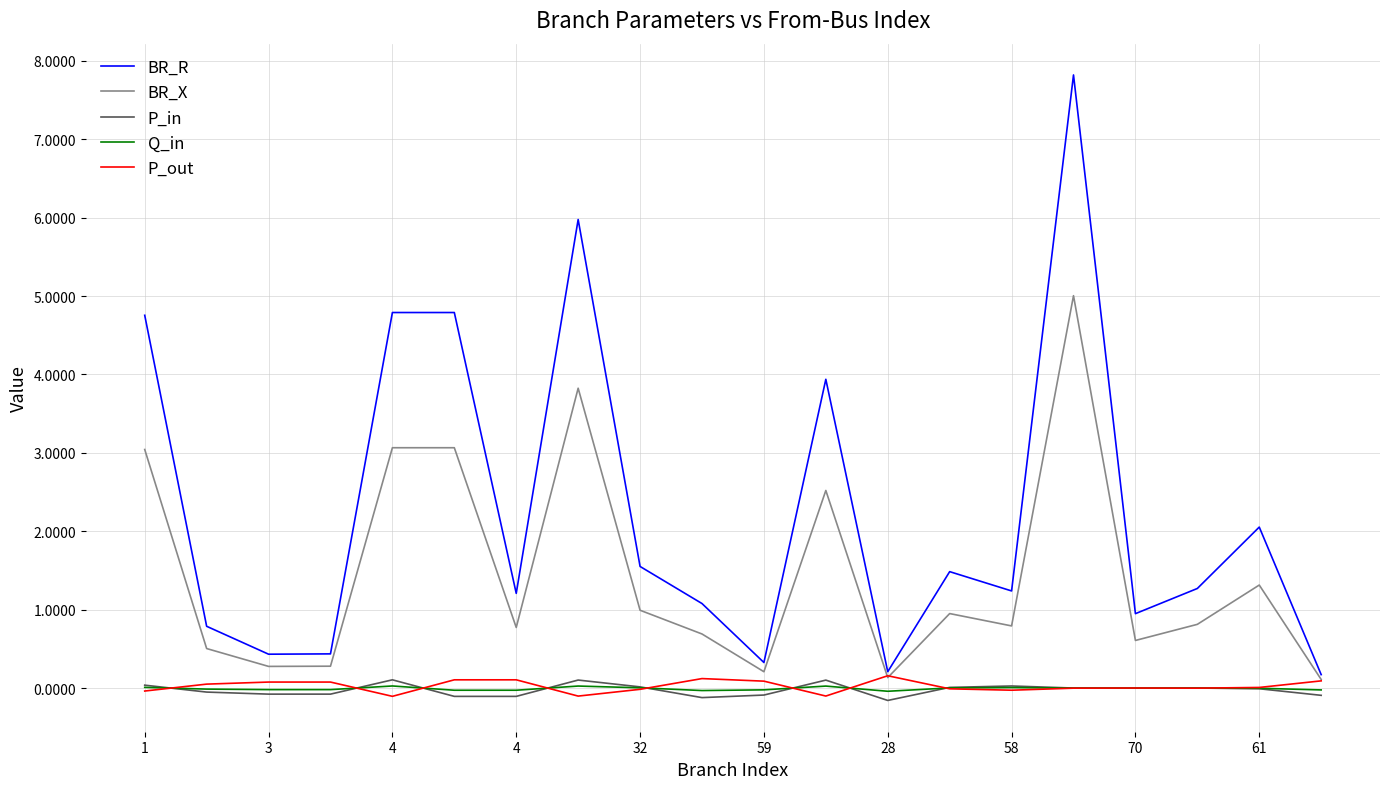

What is the highest value of the BR_X series?

5.0